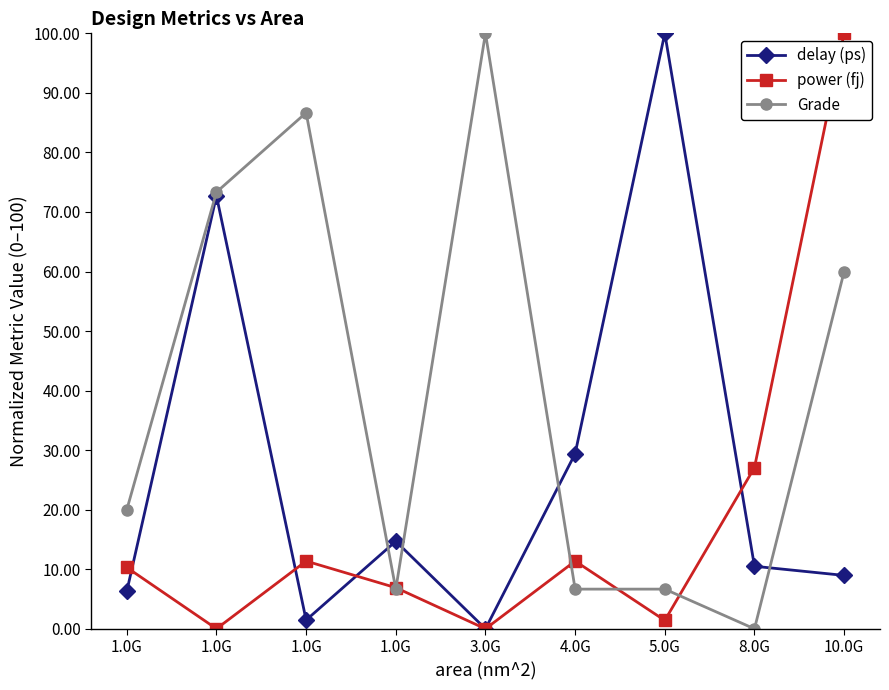

Is this an area chart (filled region under the line)?

No